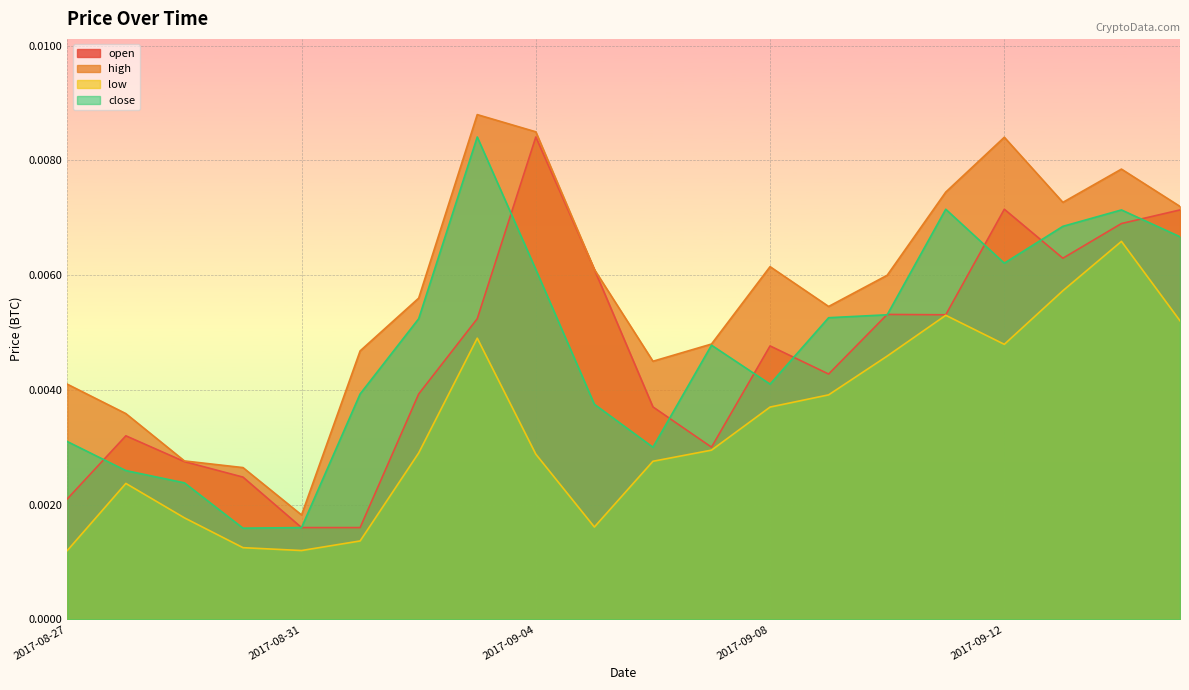

Count the number of categories in the chart.

20